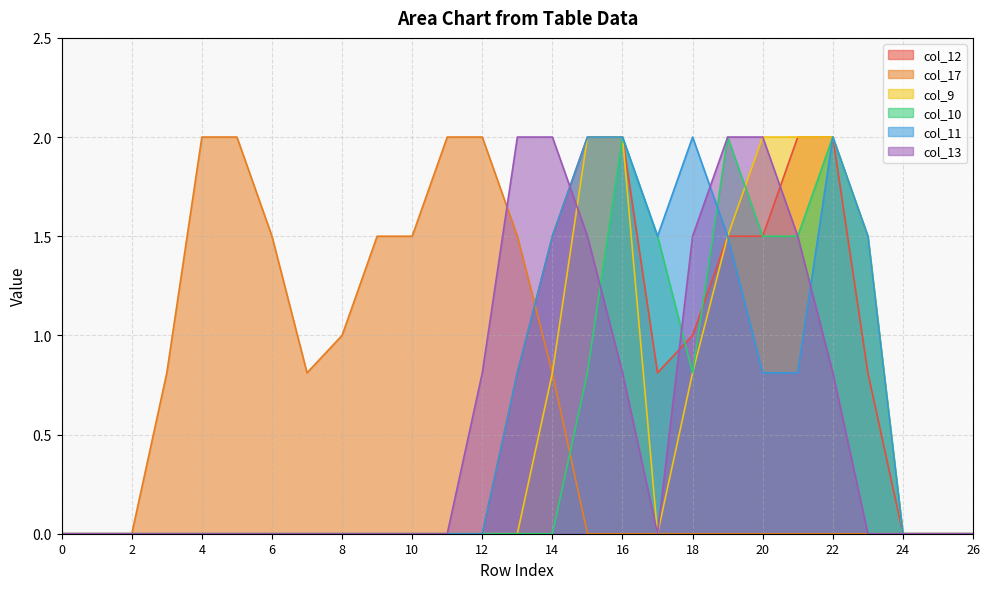

After their last crossing, which series has the higher values: col_17 or col_10?

col_10